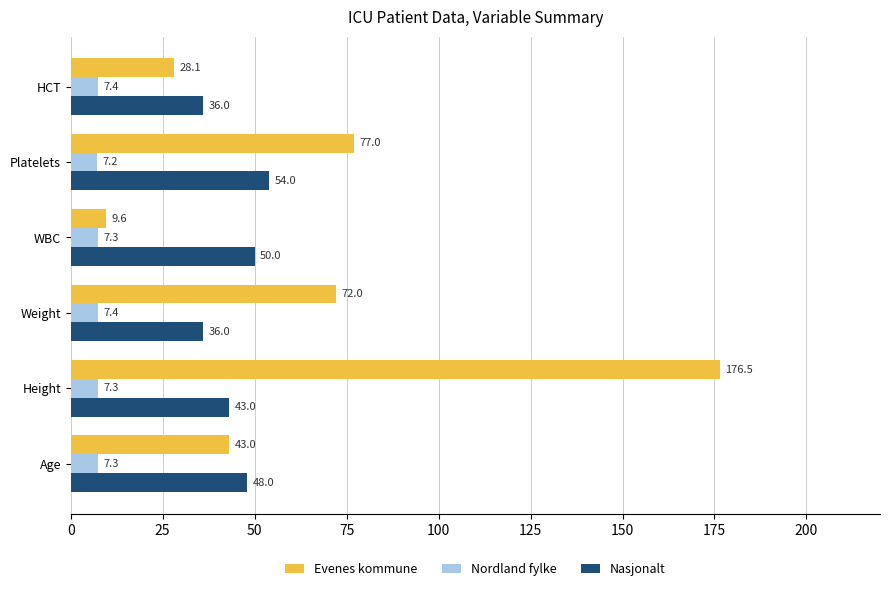

At which category is the sum across all series the highest?

Height